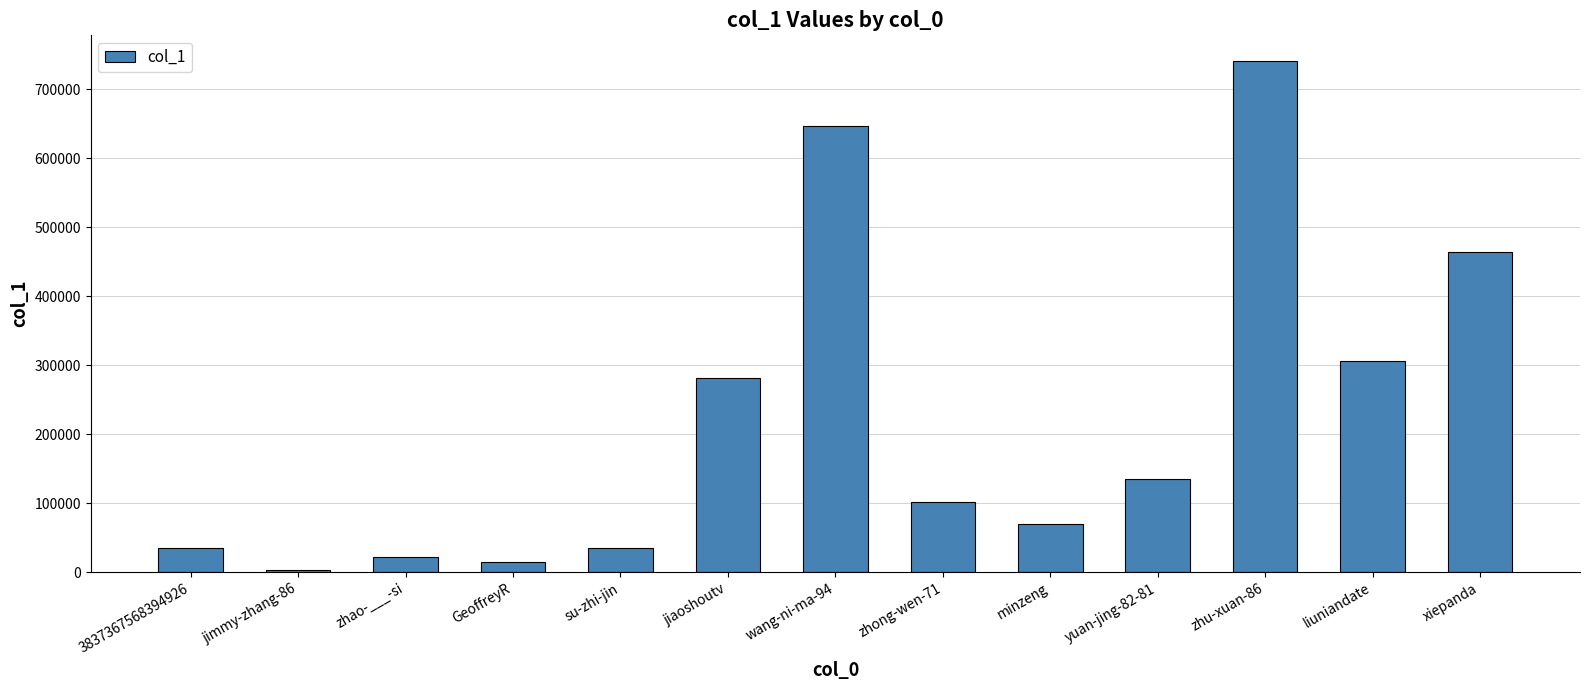

True or false: the data shows 134810 at yuan-jing-82-81.

True